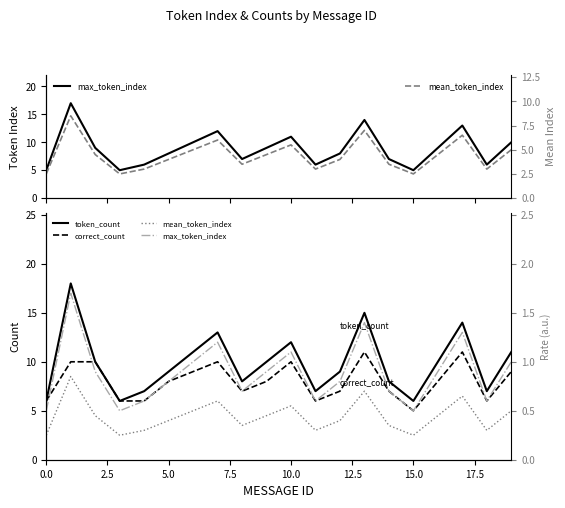

How many correct_count values are between 6 and 10?

17